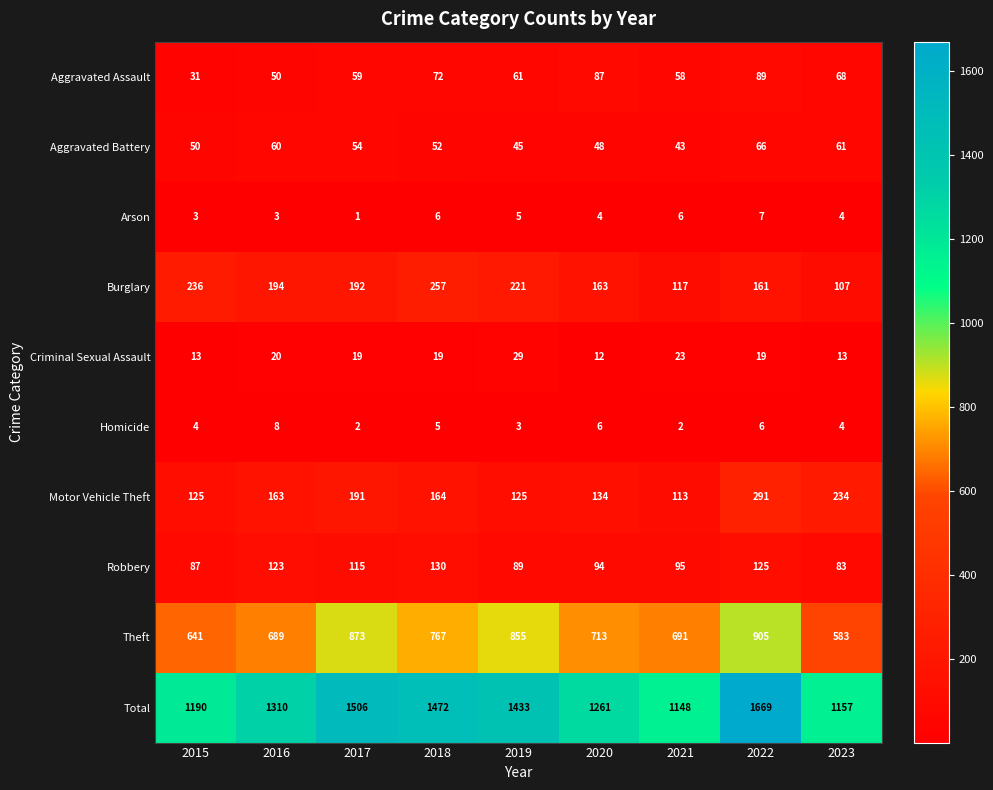

Read the Arson value at 2015.

3